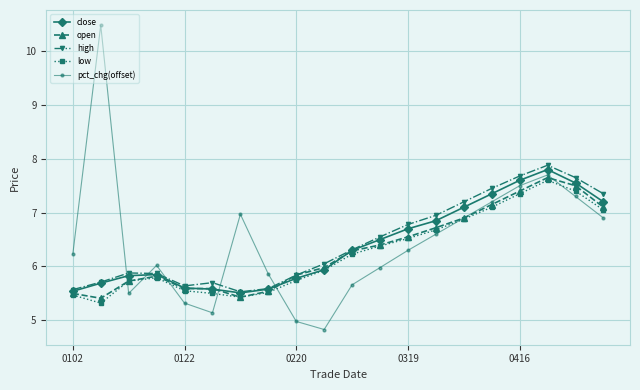

Which series has the largest range (max minus min)?

pct_chg(offset)